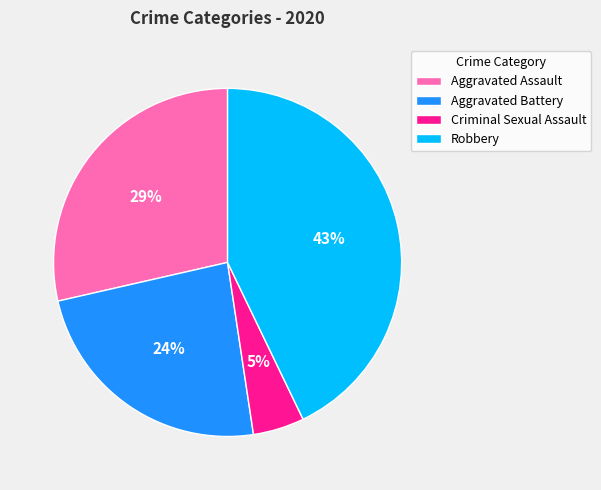

Which category has the biggest portion of the pie?

Robbery